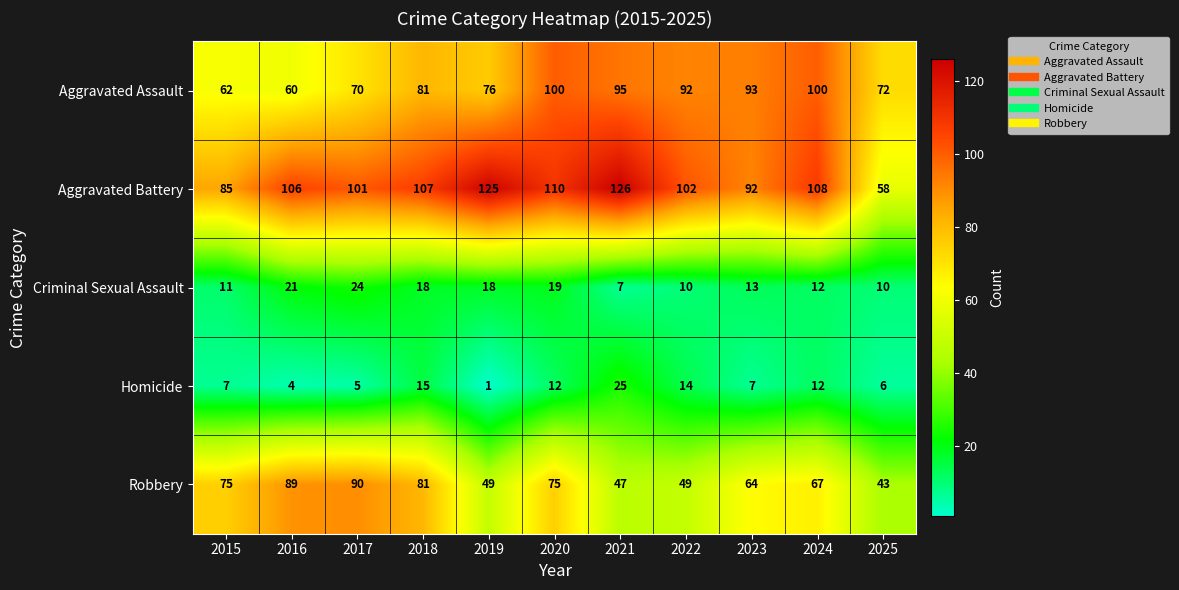

What is the sum of the Homicide values at 2021 and 2025?

31